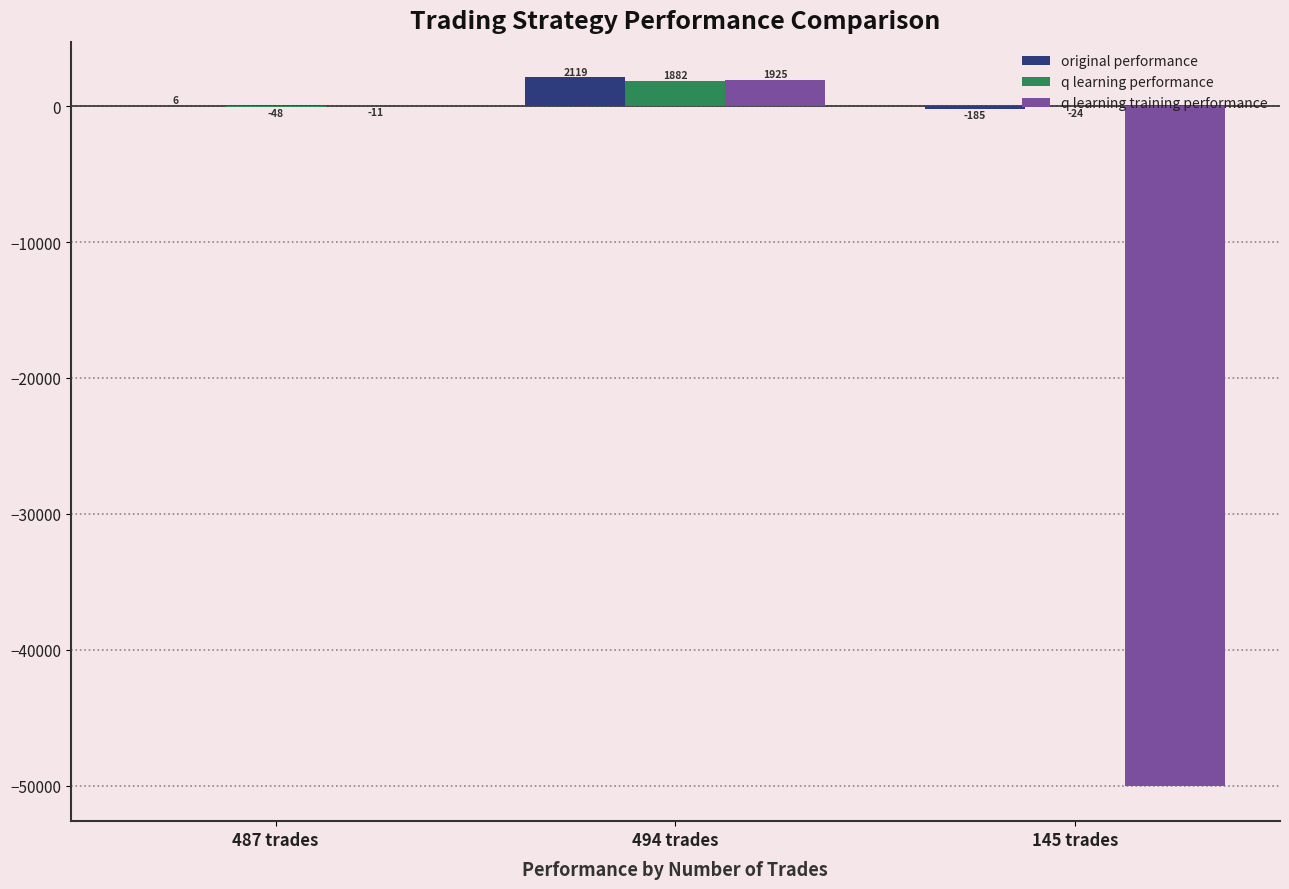

Between 487 trades and 494 trades, which series saw the biggest shift?

original performance